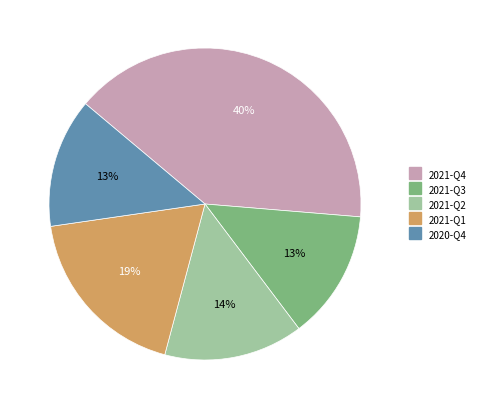

Which category has the biggest portion of the pie?

2021-Q4